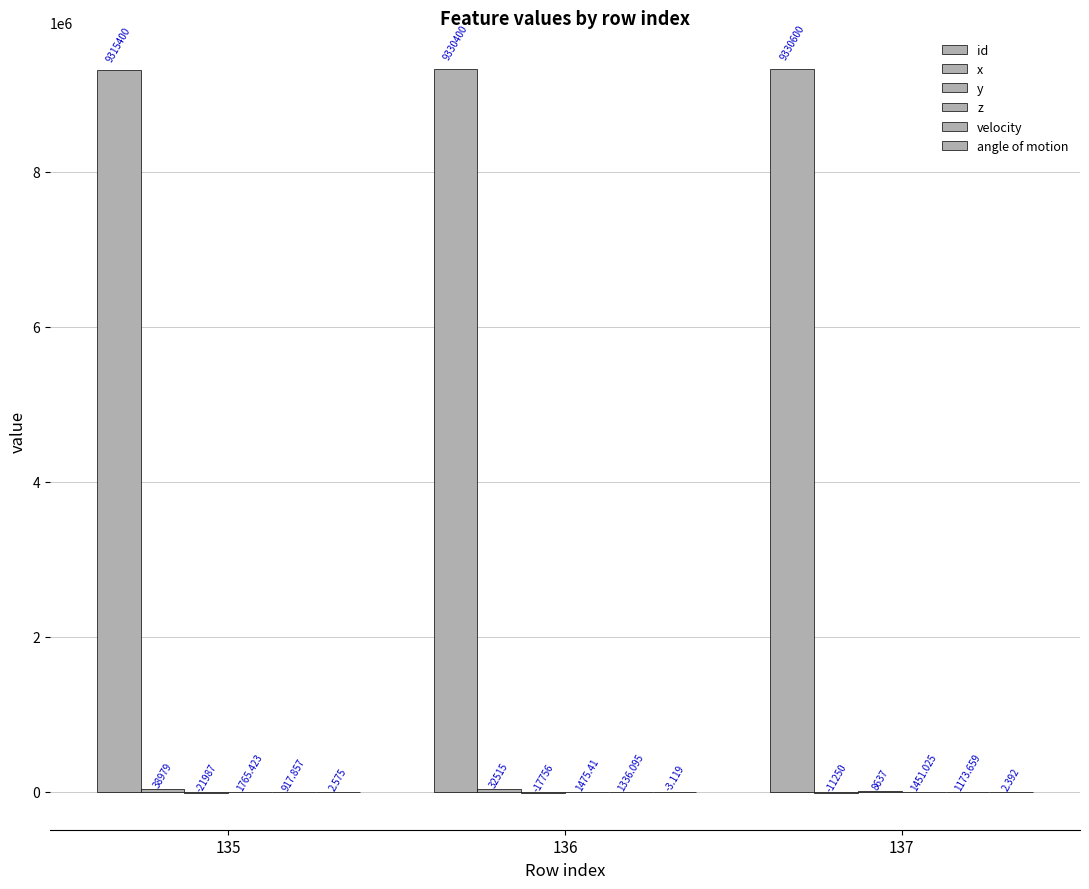

At which label does id first exceed 9330400?

137